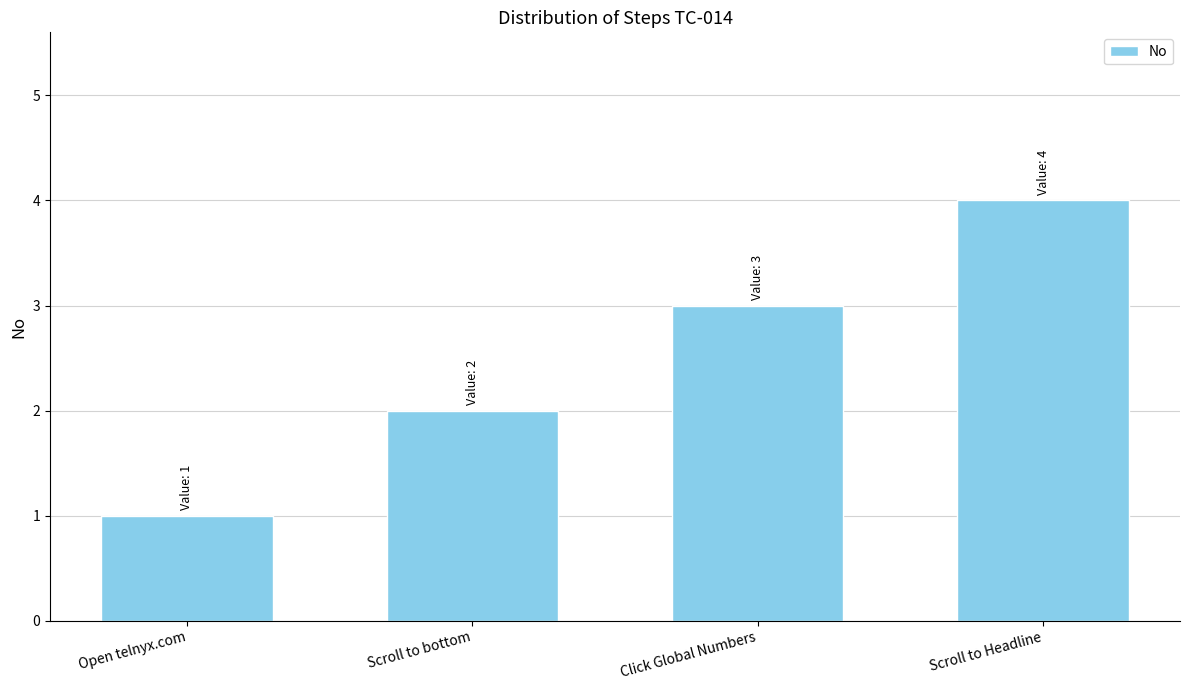

True or false: the data shows 3 at Click Global Numbers.

True